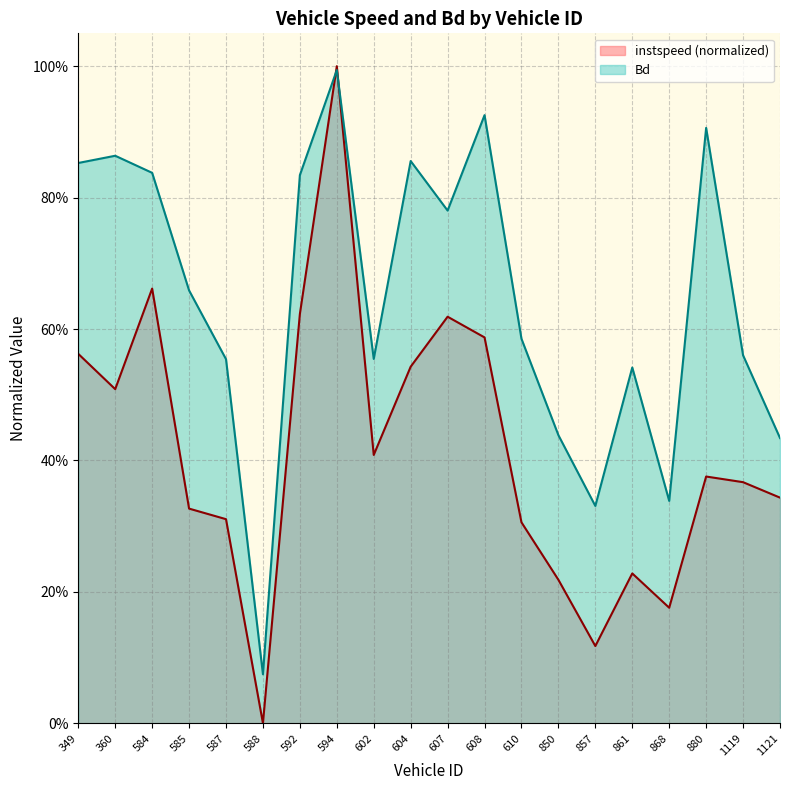

What is the sum of the Bd values at 861 and 1121?

1.0